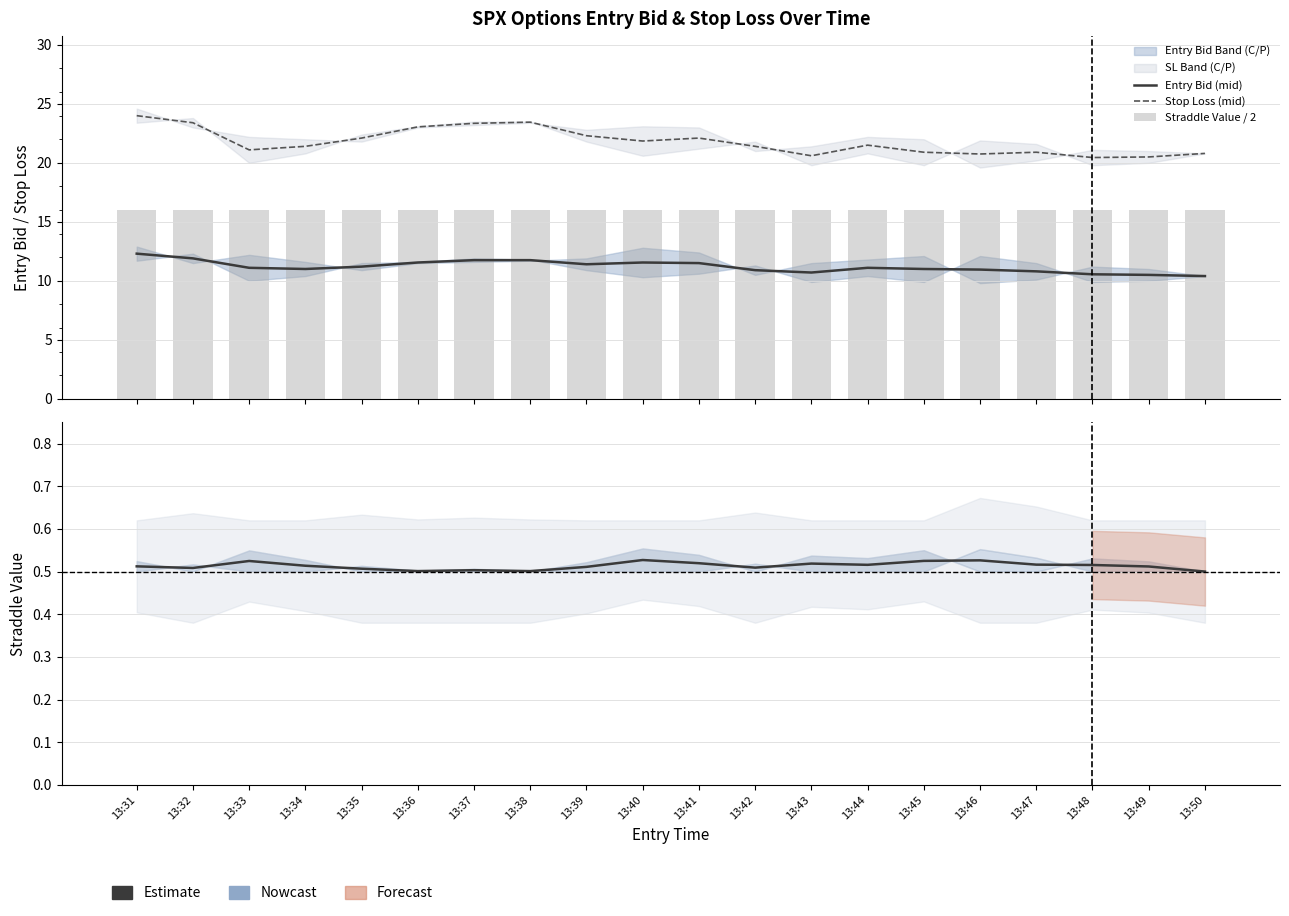

What is the lowest value of the Bid/SL Ratio (mid) series?

0.5